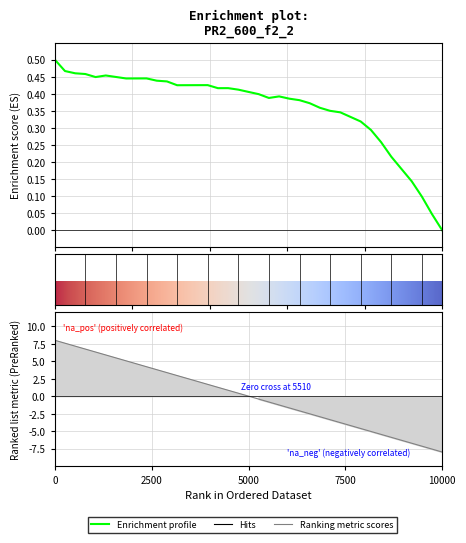

What is the difference between the maximum and minimum values in the y series?

0.5